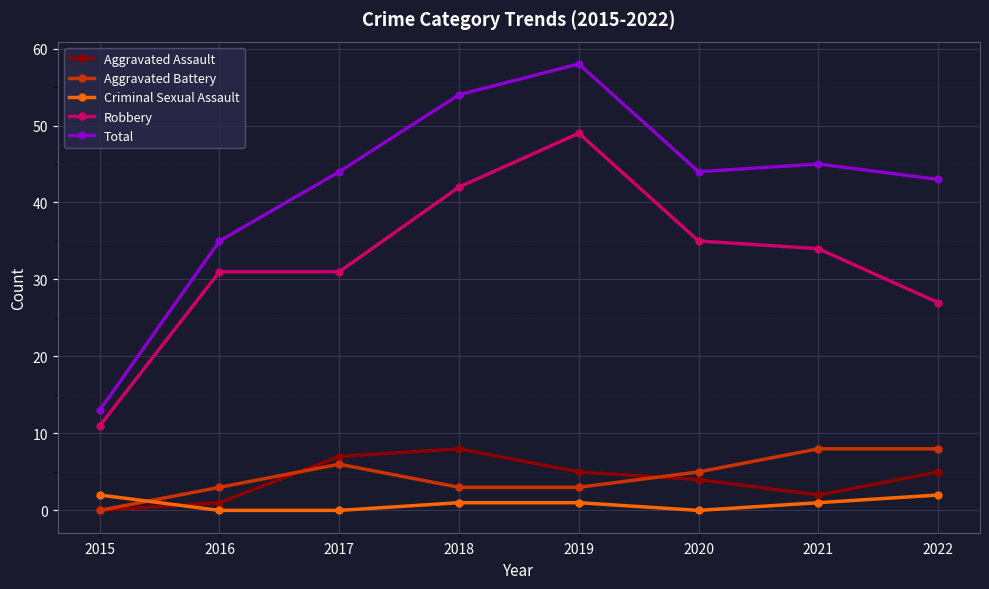

True or false: Total and Robbery intersect in this chart.

False